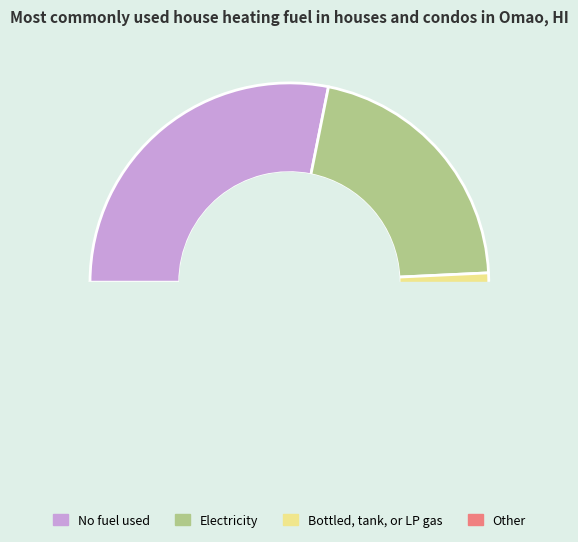

What is the ratio of the value at 8 to the value at 4?

2.6